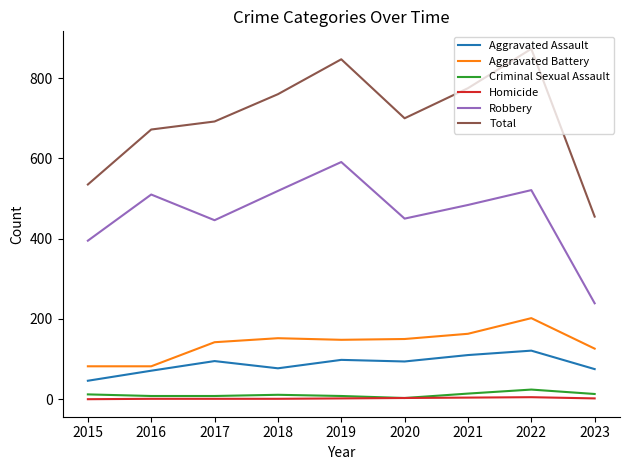

True or false: Robbery has a value of 510 at 2016.

True